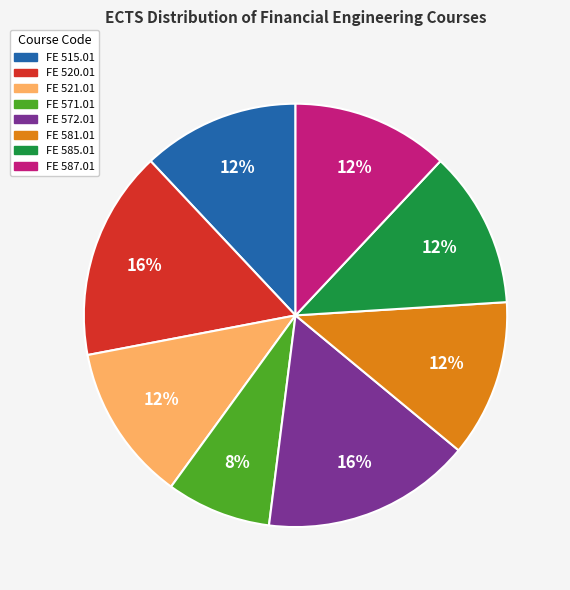

Is FE 581.01 the majority of the pie?

No